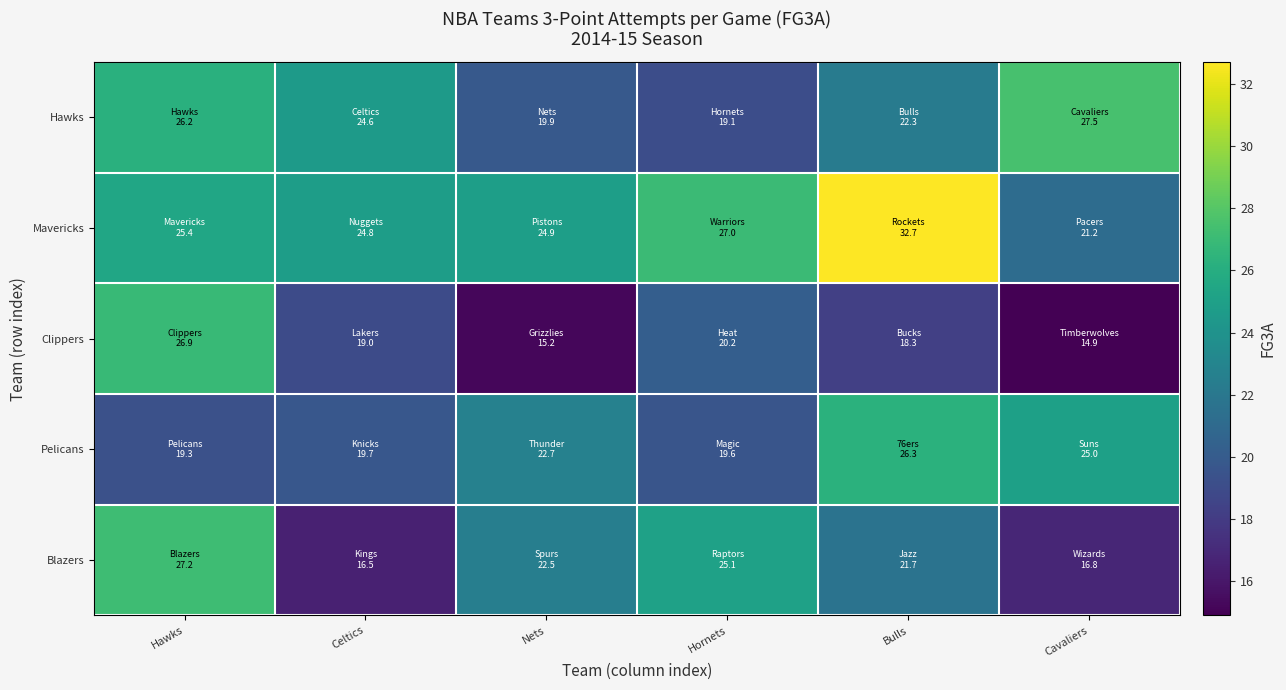

Which series has the largest total across all categories?

Mavericks